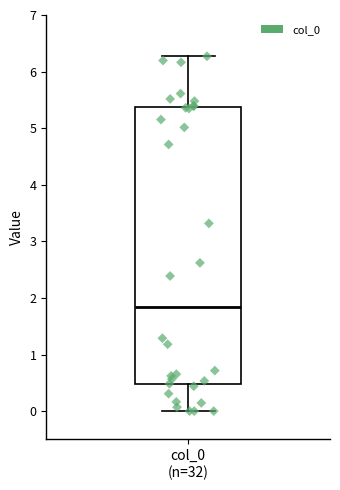

Where does the lower whisker of the box for col_0 (n=32) end on the y-axis? The values are not printed on the chart, so give them approximately, as read against the axis.

0.0